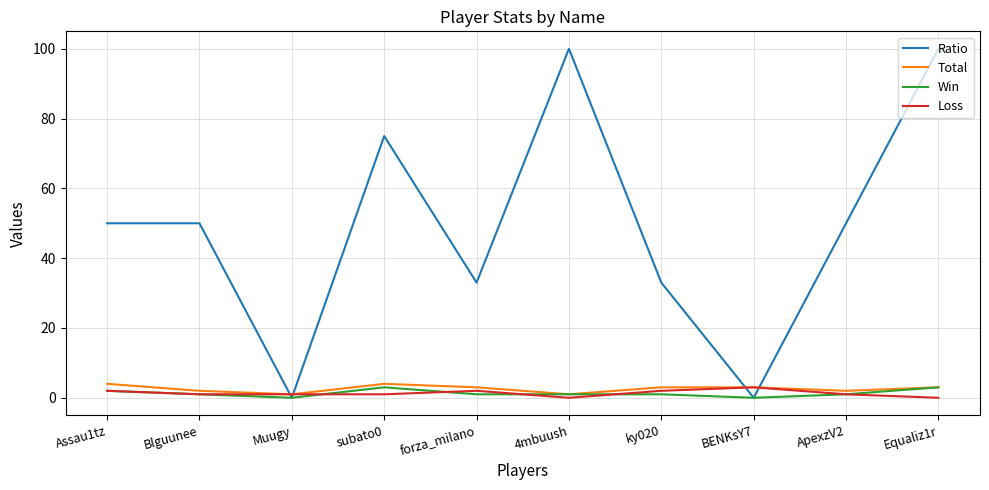

Does the chart display data point markers on the line(s)?

No